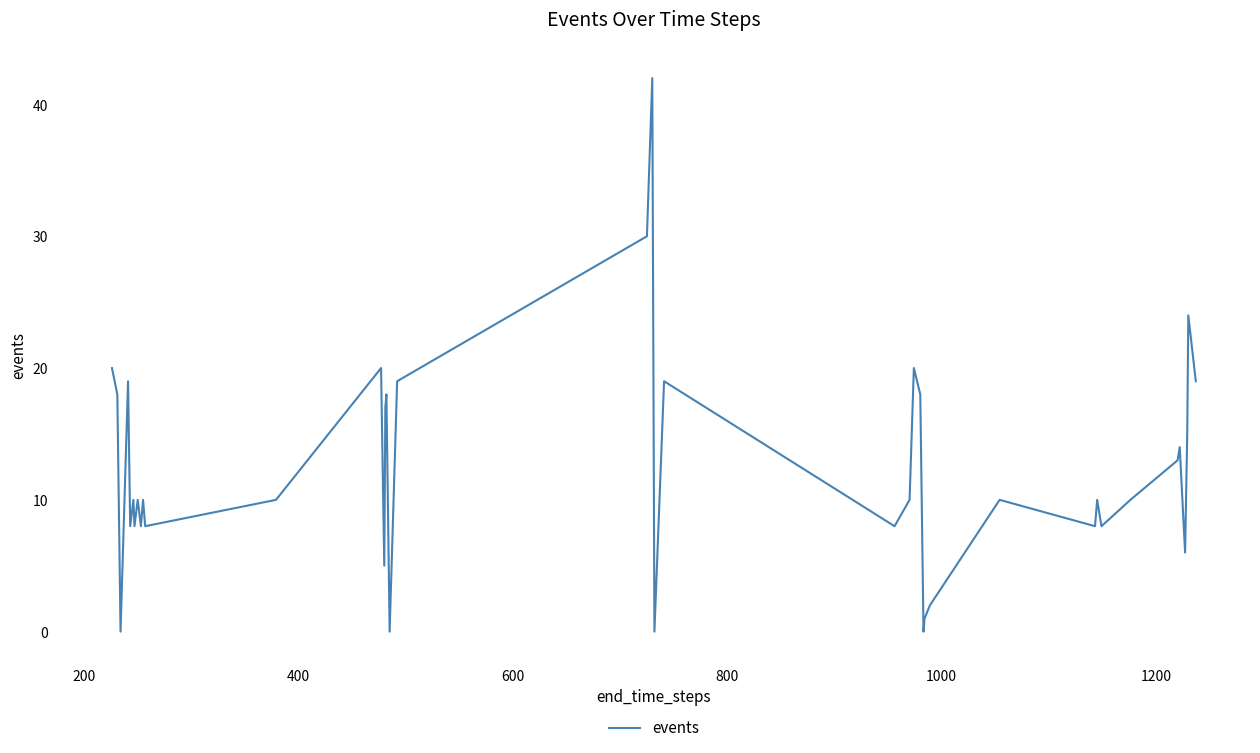

What is the greatest value displayed?

42